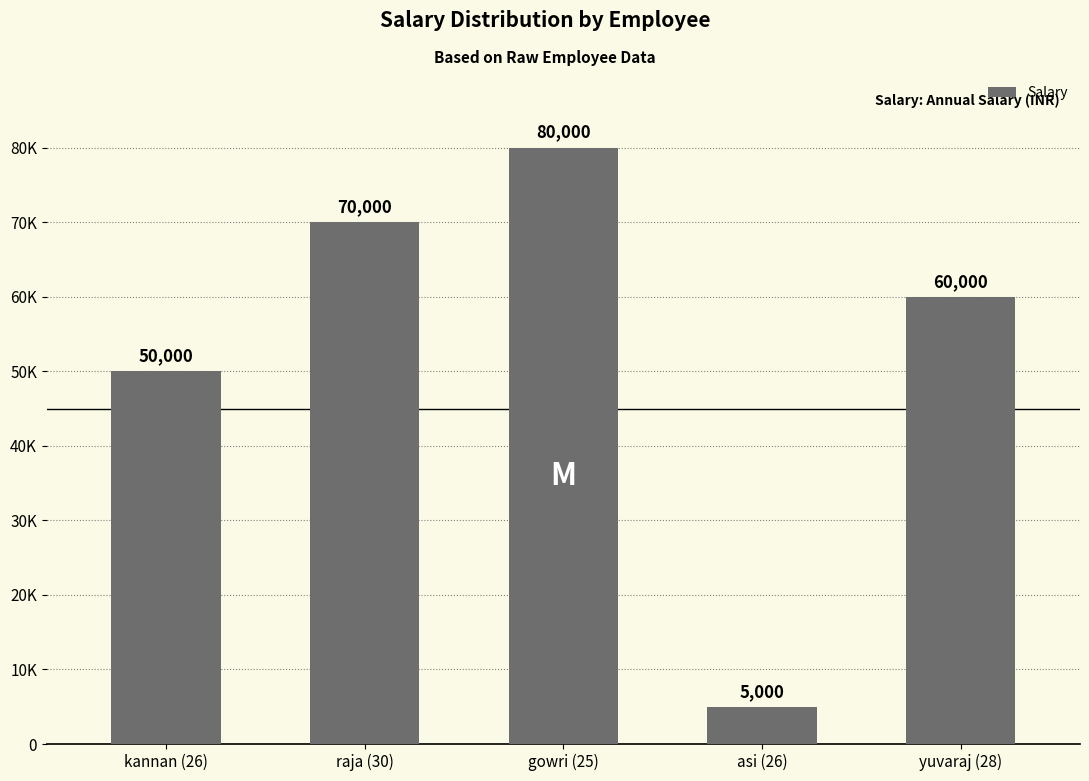

What is the approximate value at kannan (26), to the nearest 100?

50000